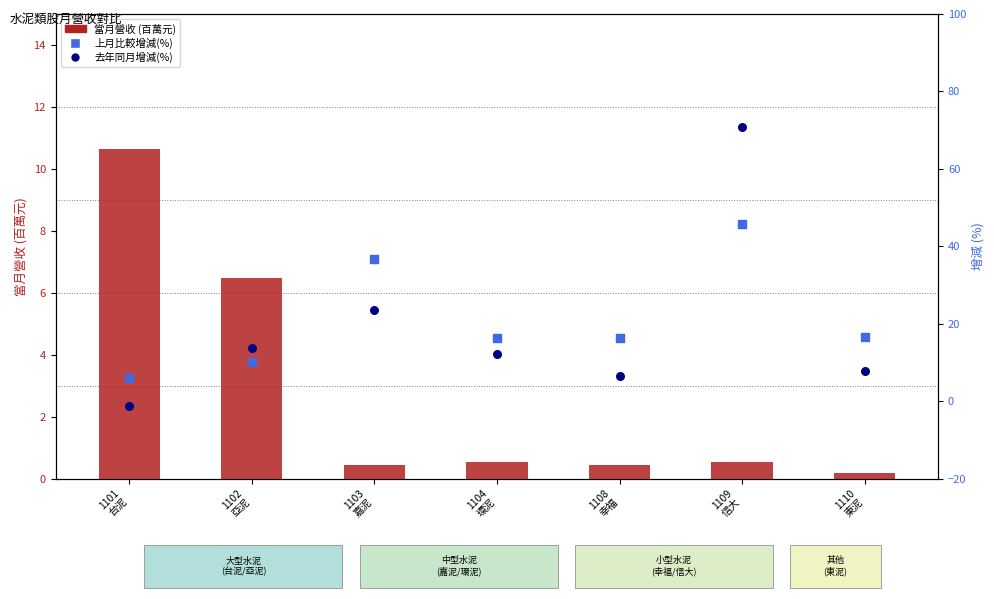

Is the value of 去年同月增減(%) at 1103
嘉泥 greater than the value of 上月比較增減(%) at 1103
嘉泥?

No